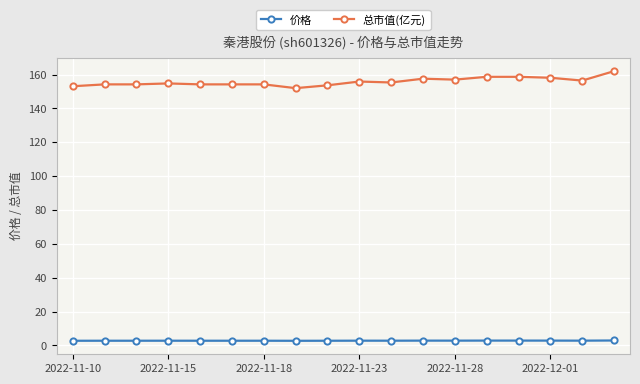

What is the average value of the 总市值(亿元) series?

155.8